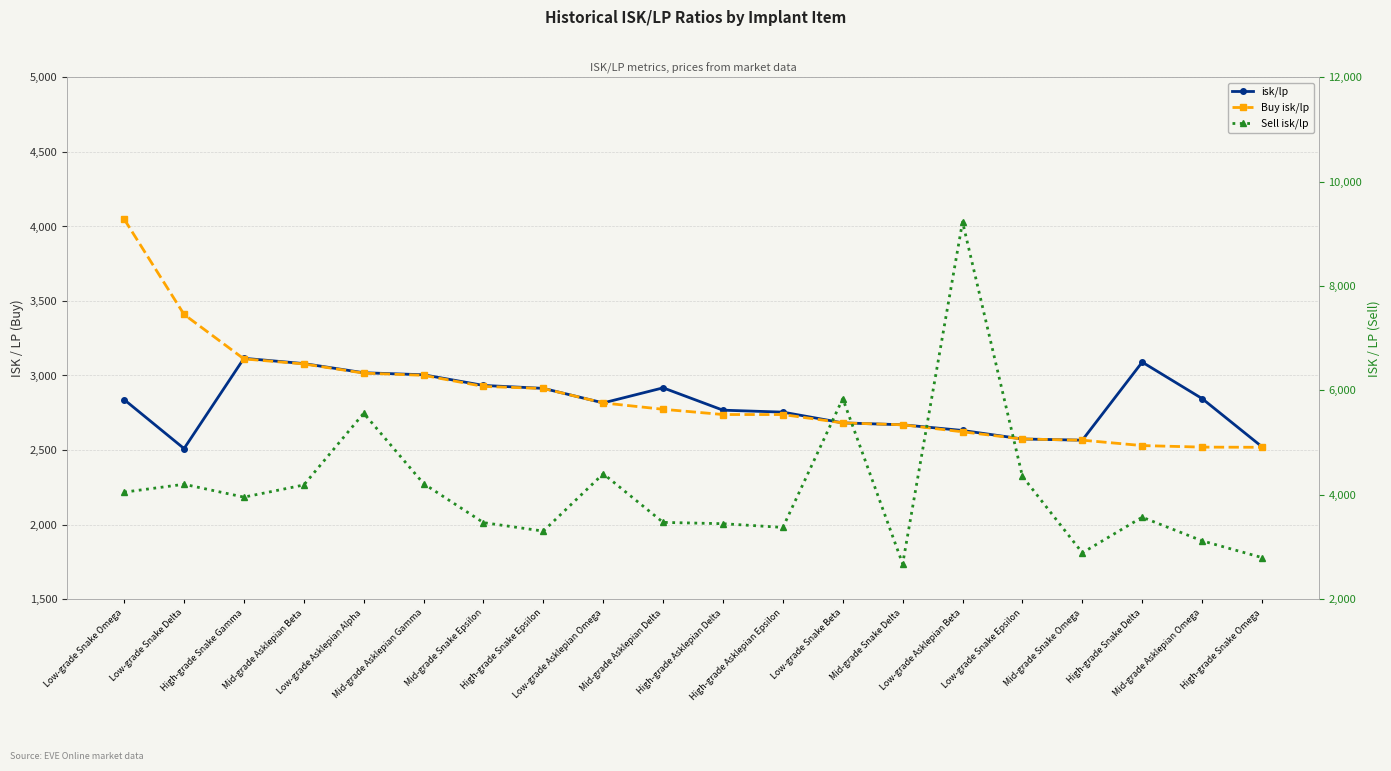

How many data points in Sell isk/lp are less than 3953?

10